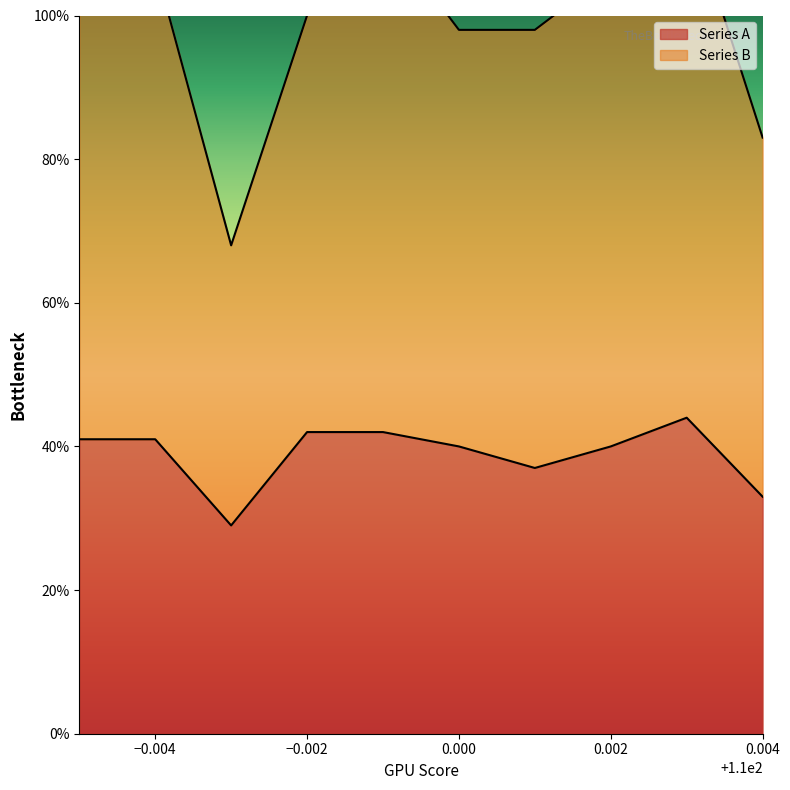

True or false: Series B has a value of 112 at 109.999.

True